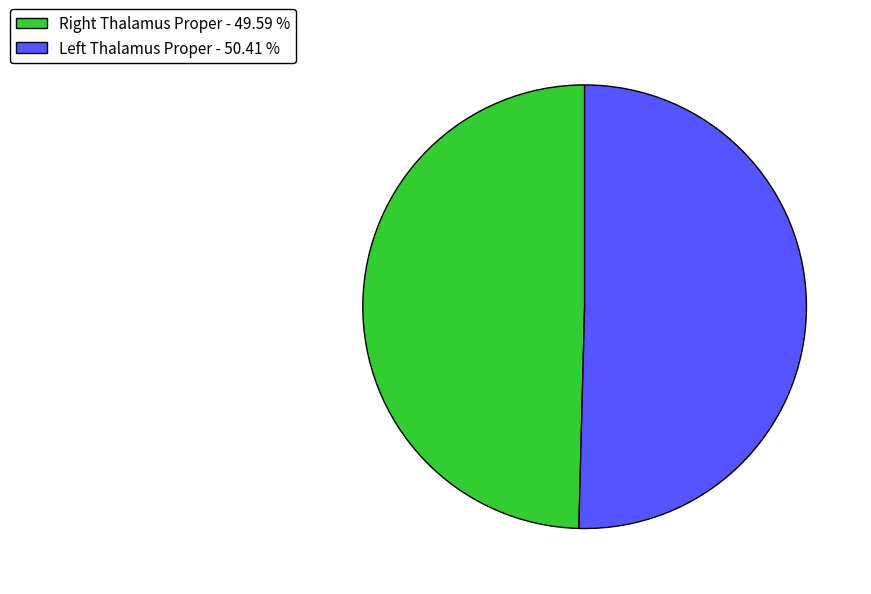

How many segments does this pie chart have?

2